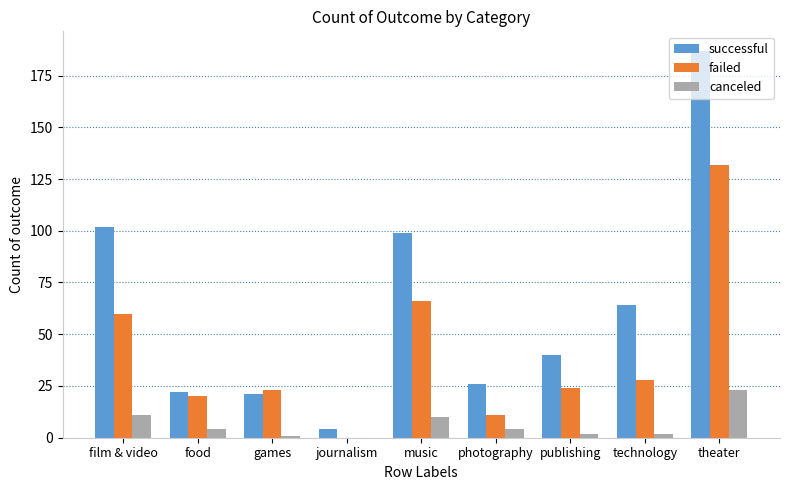

Is it true that canceled equals 4 at food?

True